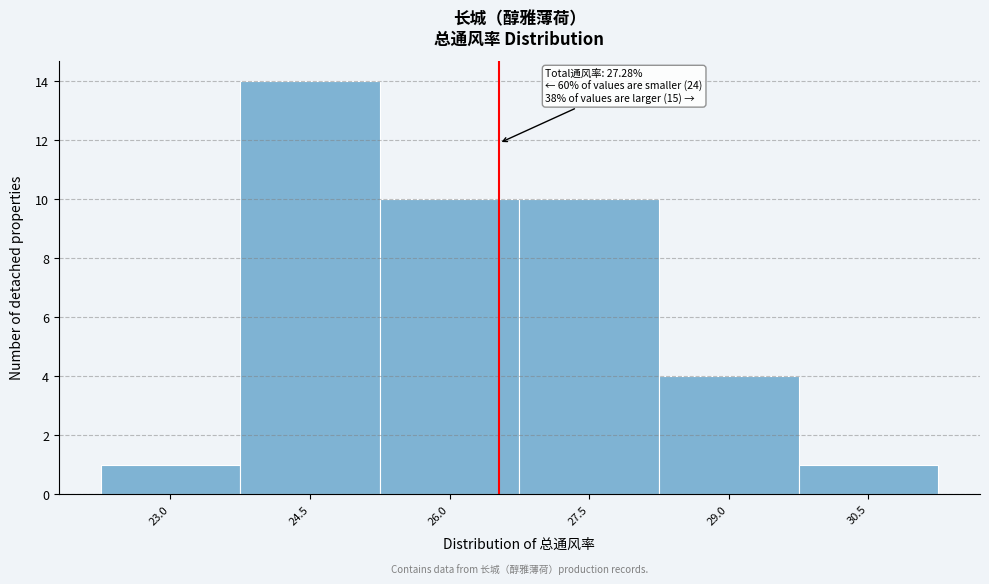

Reading left to right, transcribe all the data shown in this chart.

1	14	10	10	4	1